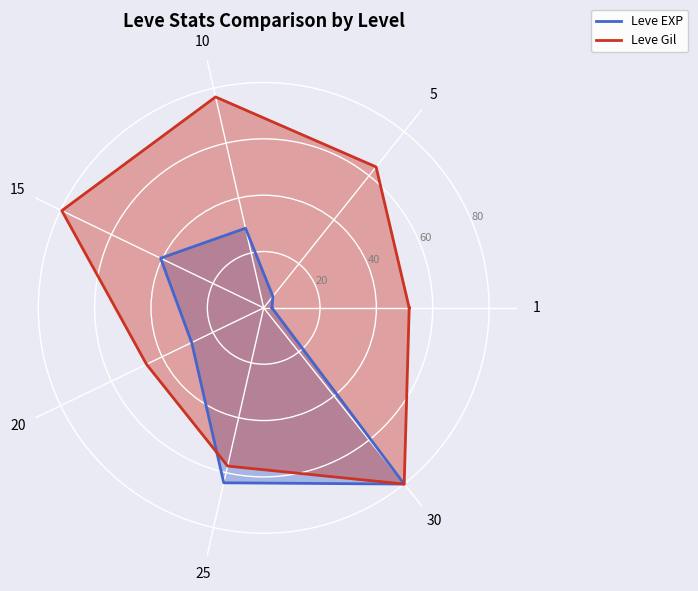

Which series has the largest total across all categories?

Leve Gil